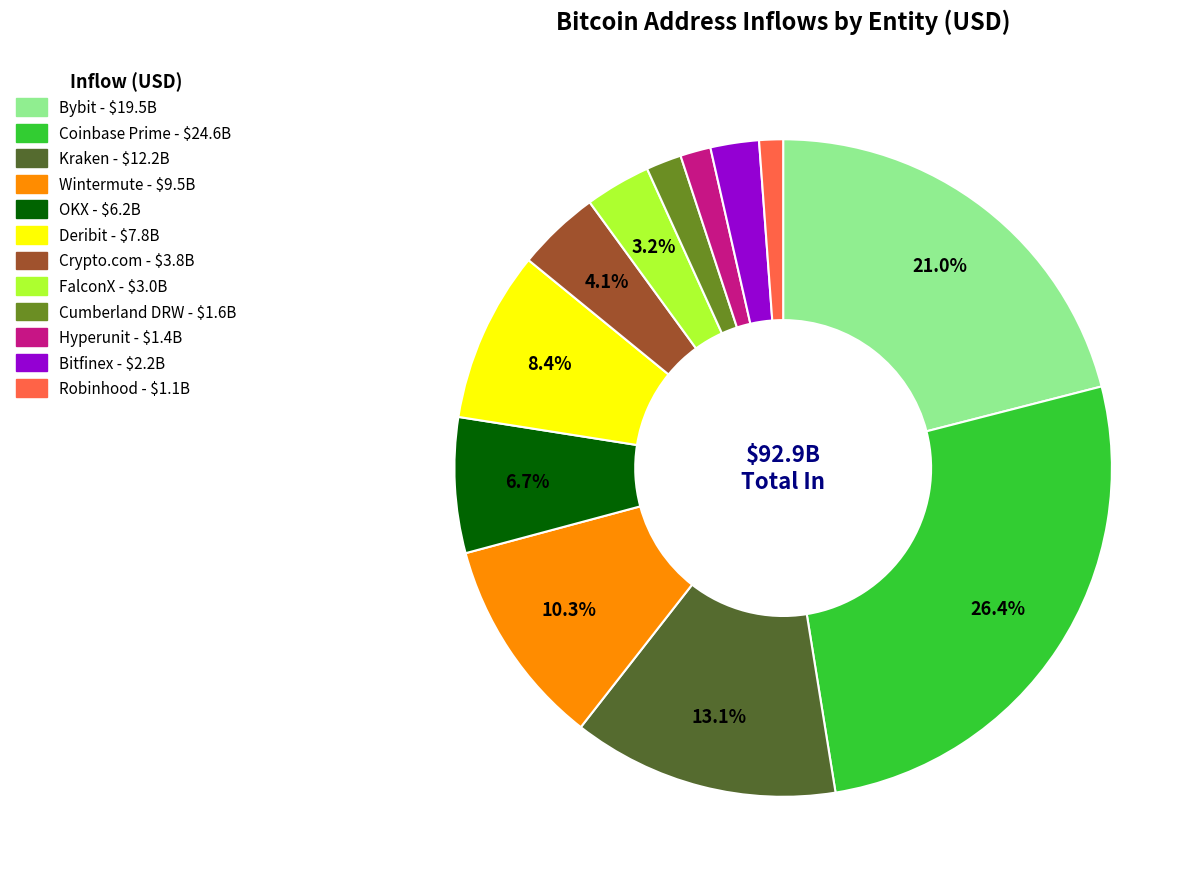

Is Coinbase Prime the majority of the pie?

No